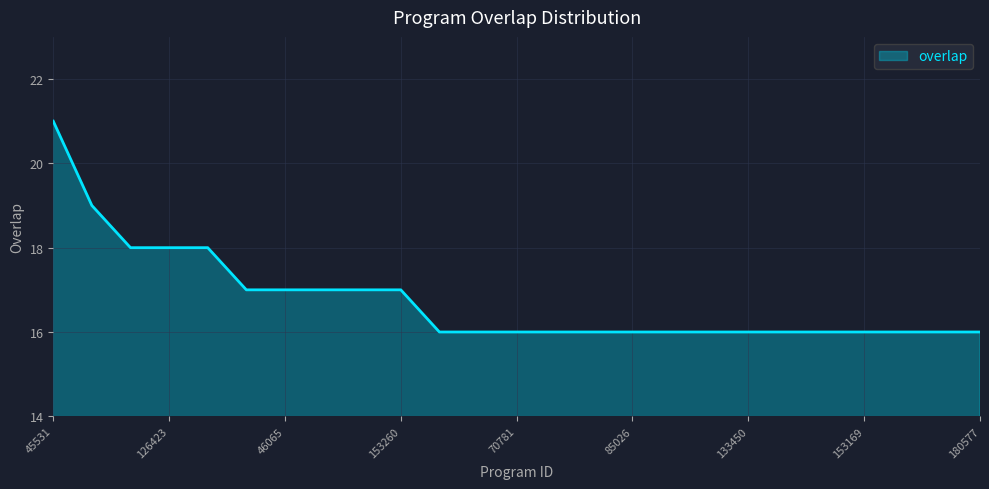

What is the difference between the maximum and minimum values?

5